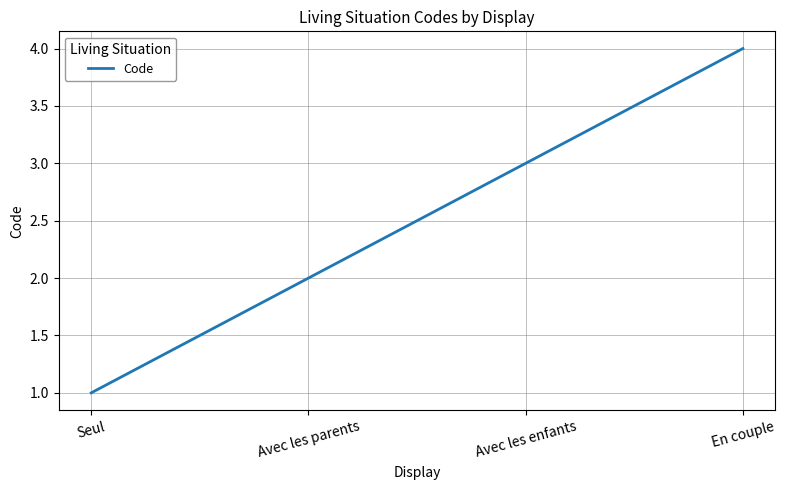

Which category has the highest value across all series?

En couple